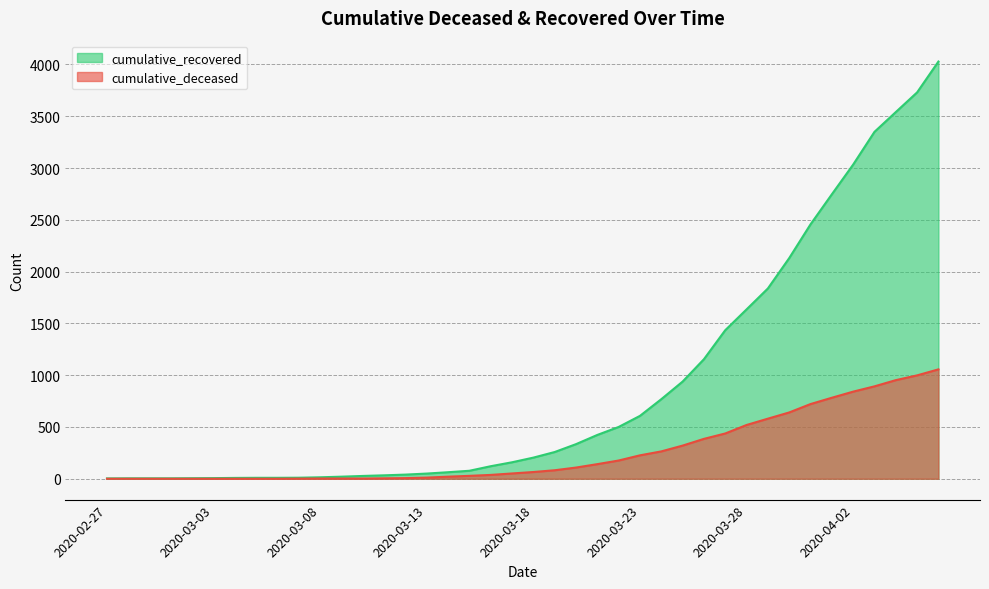

How many lines are shown in the chart?

2